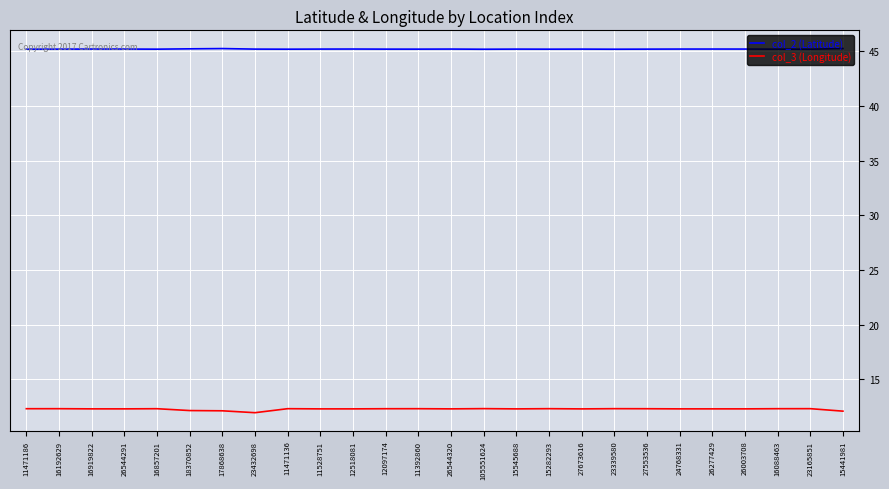

What position from the right is 26277429?

5